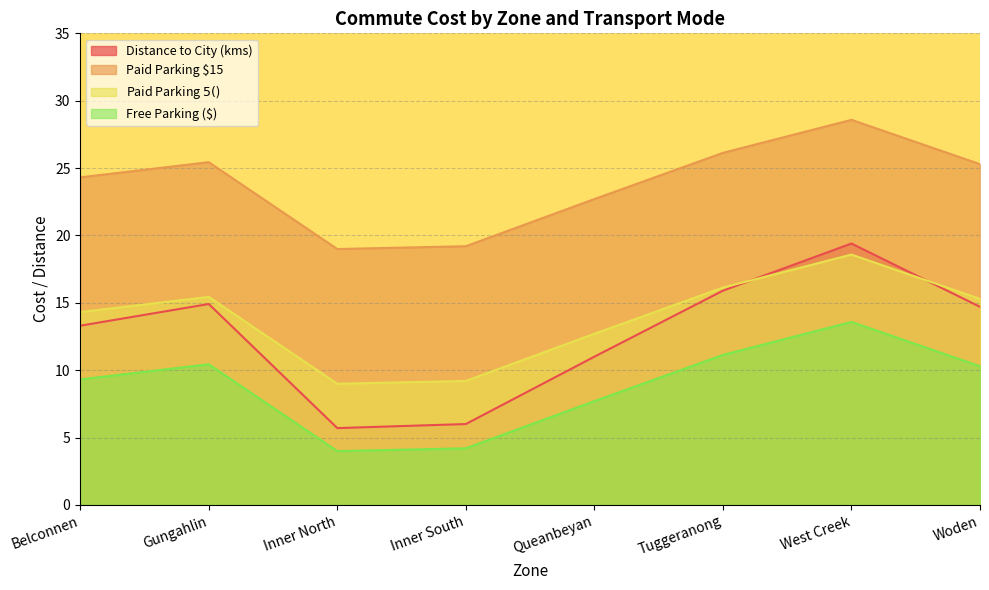

Reading left to right, what are all the values shown in this chart?

Distance to City (kms): Belconnen=13.3	Gungahlin=14.9	Inner North=5.7	Inner South=6.0	Queanbeyan=11.0	Tuggeranong=15.9	West Creek=19.4	Woden=14.7
Paid Parking $15: Belconnen=24.3	Gungahlin=25.4	Inner North=19.0	Inner South=19.2	Queanbeyan=22.7	Tuggeranong=26.1	West Creek=28.6	Woden=25.3
Paid Parking $5 ($): Belconnen=14.3	Gungahlin=15.4	Inner North=9.0	Inner South=9.2	Queanbeyan=12.7	Tuggeranong=16.1	West Creek=18.6	Woden=15.3
Free Parking ($): Belconnen=9.3	Gungahlin=10.4	Inner North=4.0	Inner South=4.2	Queanbeyan=7.7	Tuggeranong=11.1	West Creek=13.6	Woden=10.3